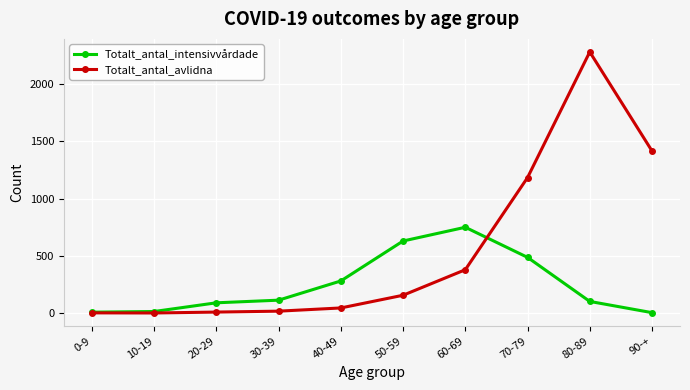

What are all the series names shown in the legend?

Totalt_antal_intensivvårdade, Totalt_antal_avlidna